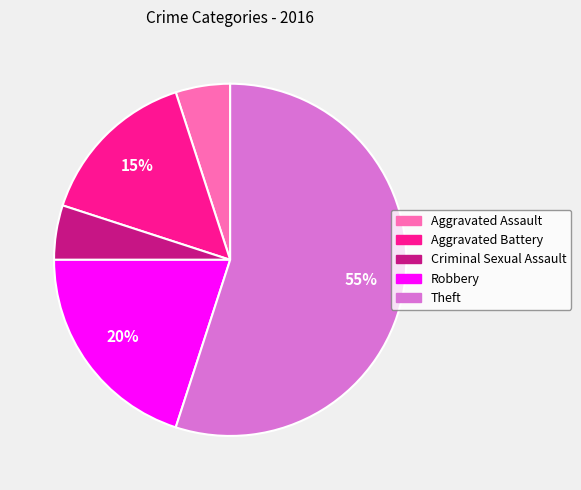

To the nearest percent, what is the difference between the largest and smallest slice percentages?

50%